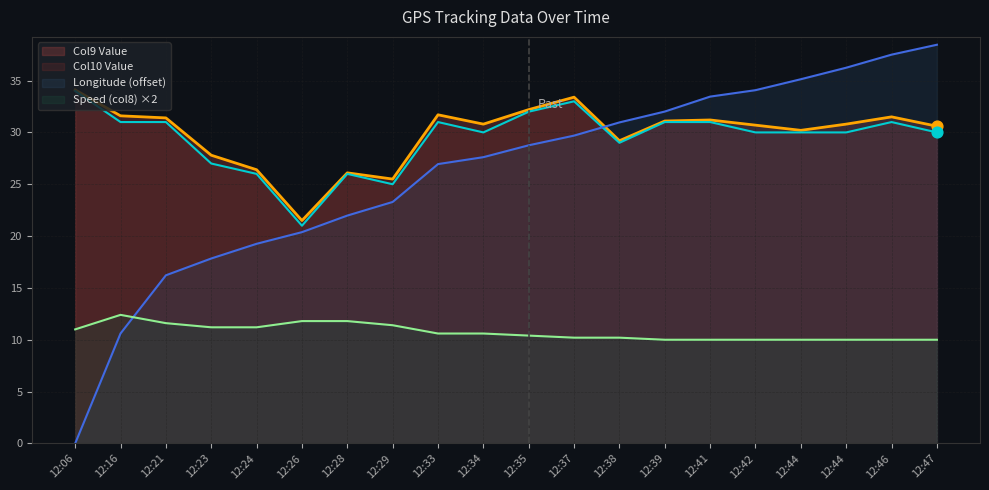

Which series has the largest Y range (max minus min)?

Longitude